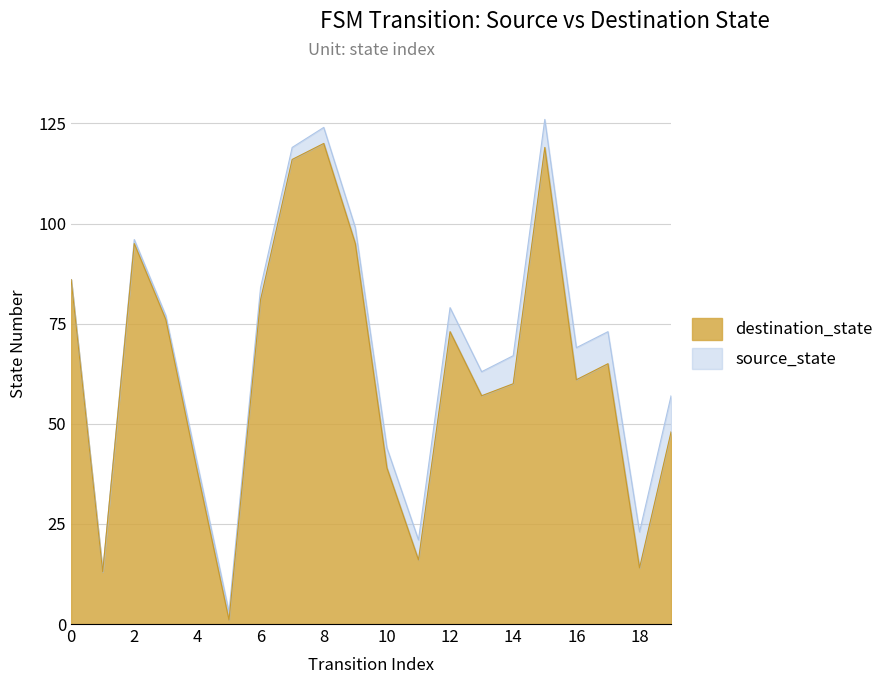

The value at 0 is 57. True or false?

False